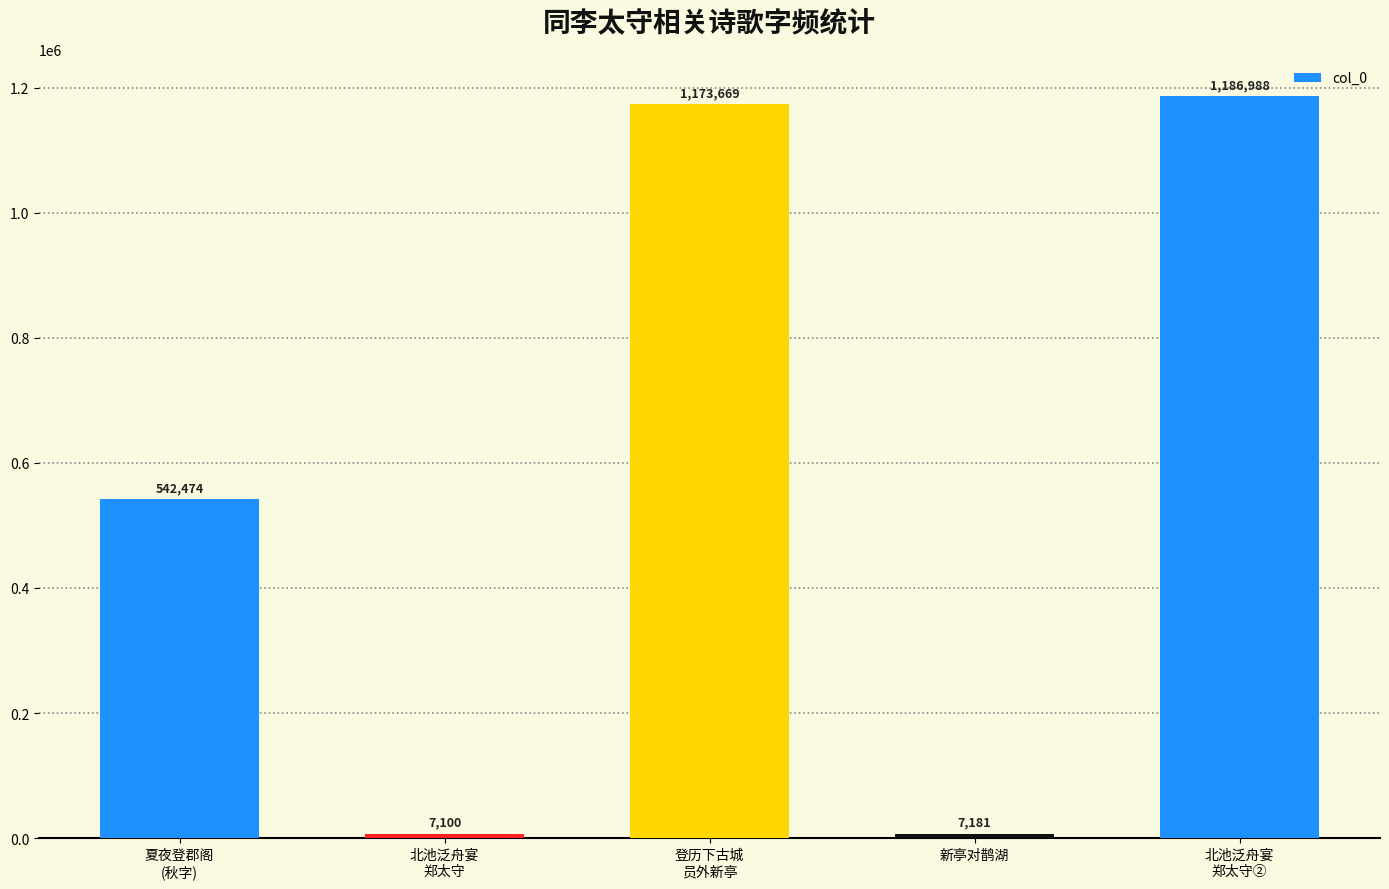

Between 北池泛舟宴
郑太守 and 夏夜登郡阁
(秋字), which is larger?

夏夜登郡阁
(秋字)